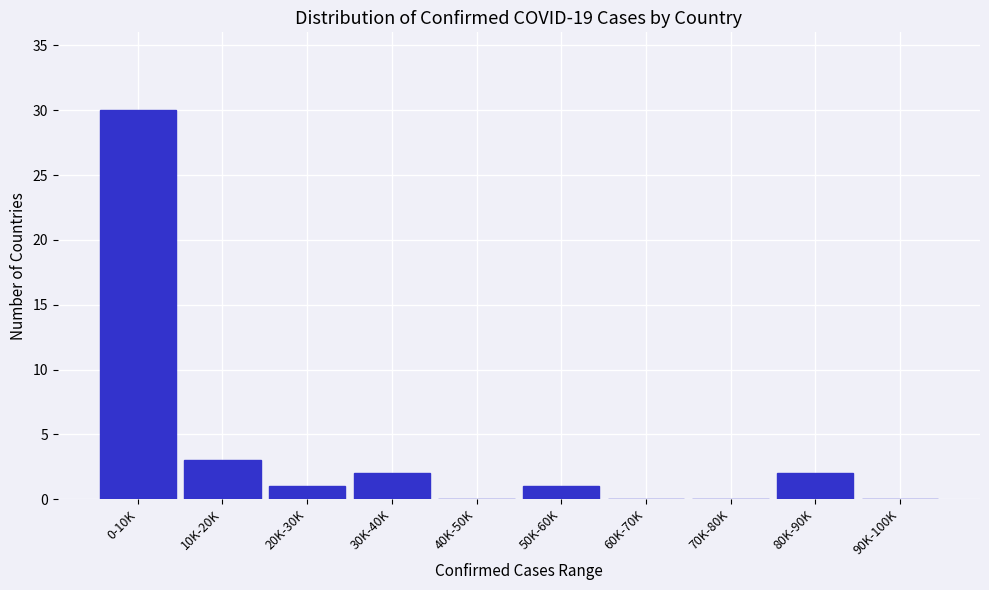

Reading left to right, transcribe all the data shown in this chart.

0-10K=30	10K-20K=3	20K-30K=1	30K-40K=2	40K-50K=0	50K-60K=1	60K-70K=0	70K-80K=0	80K-90K=2	90K-100K=0